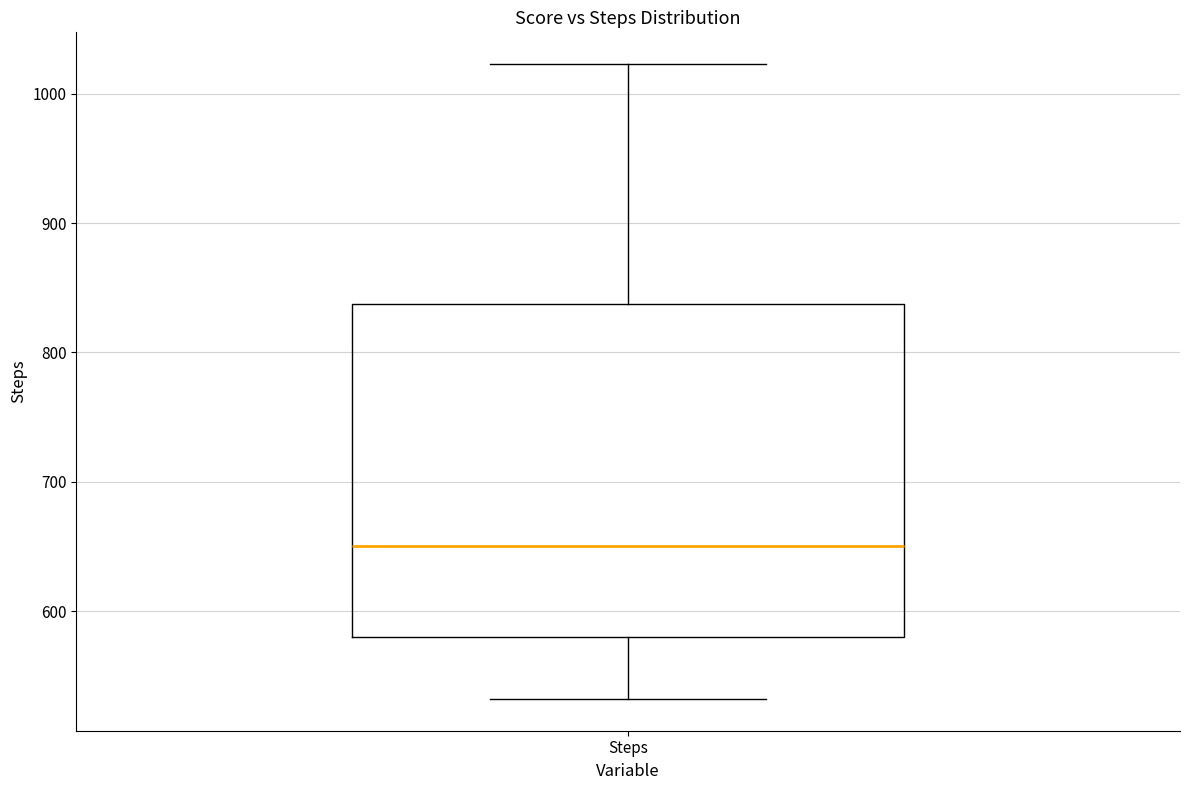

Where does the median line of the box for Steps sit on the y-axis? The values are not printed on the chart, so give them approximately, as read against the axis.

650